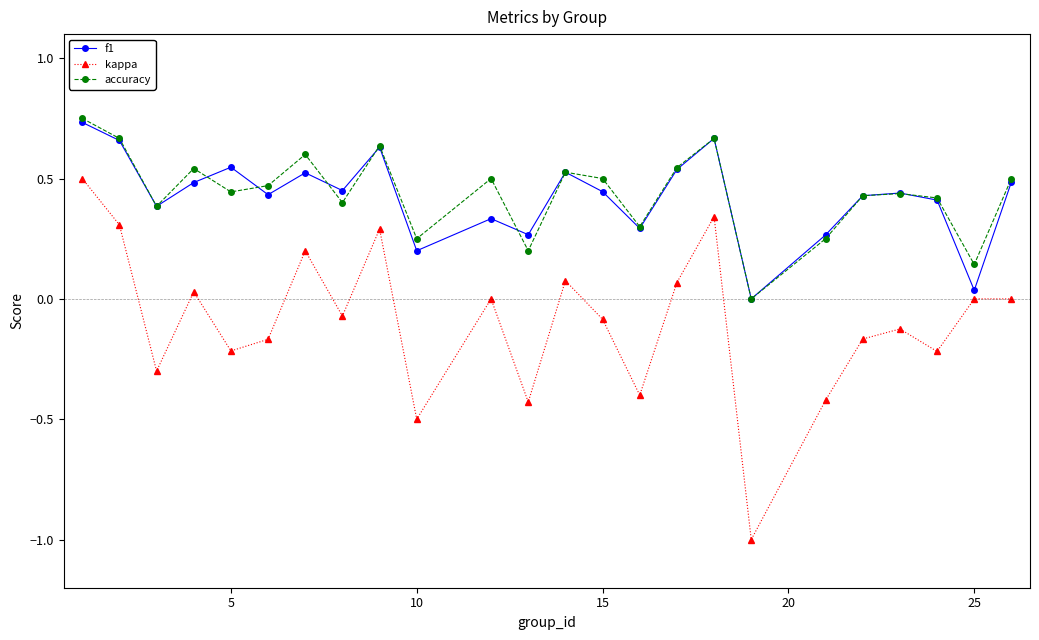

True or false: f1 and kappa intersect in this chart.

False